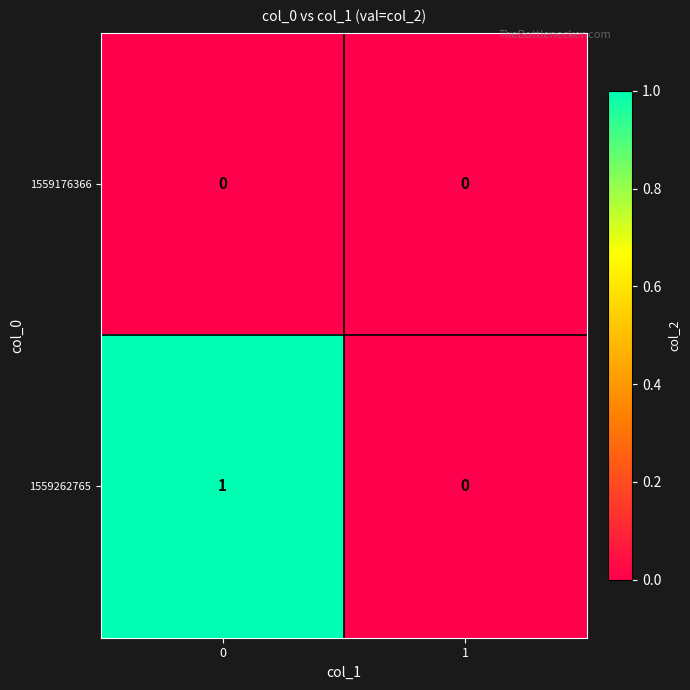

Which series changed the most between 0 and 1?

1559262765